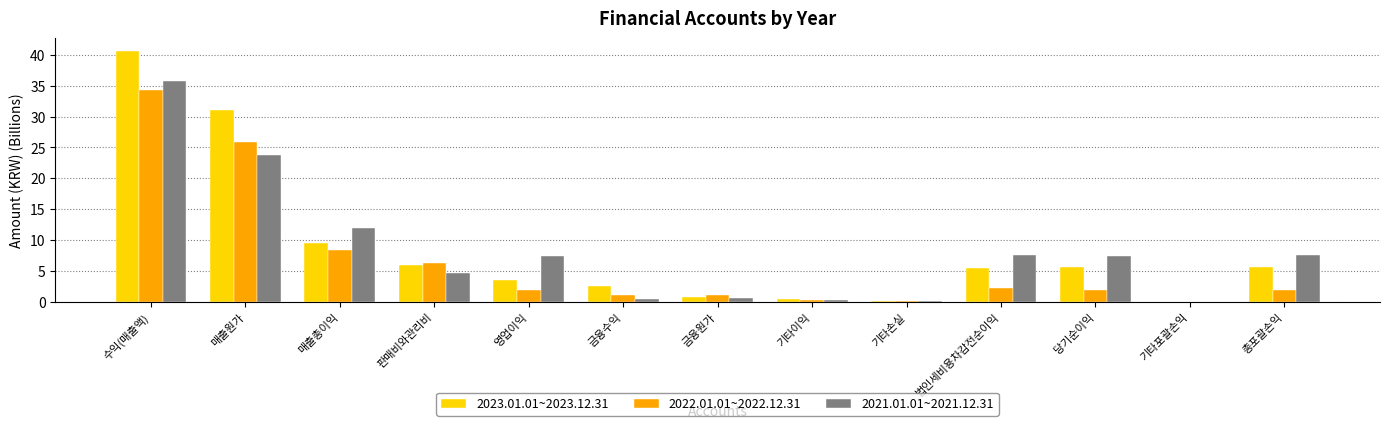

What is the sum of all 2021.01.01~2021.12.31 values?

107.6